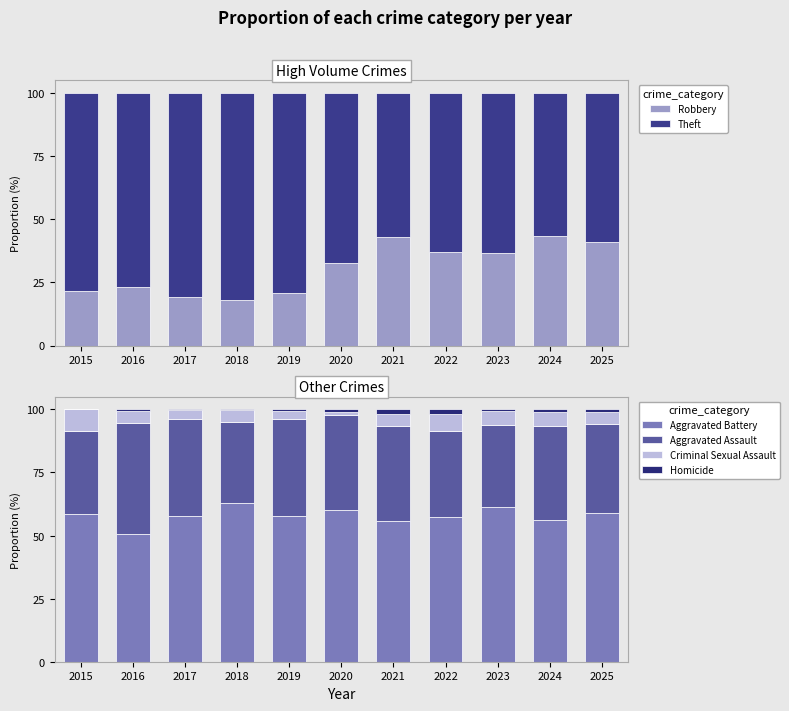

Rank the categories by Criminal Sexual Assault value from highest to lowest.

2015, 2022, 2024, 2023, 2016, 2021, 2025, 2018, 2017, 2019, 2020